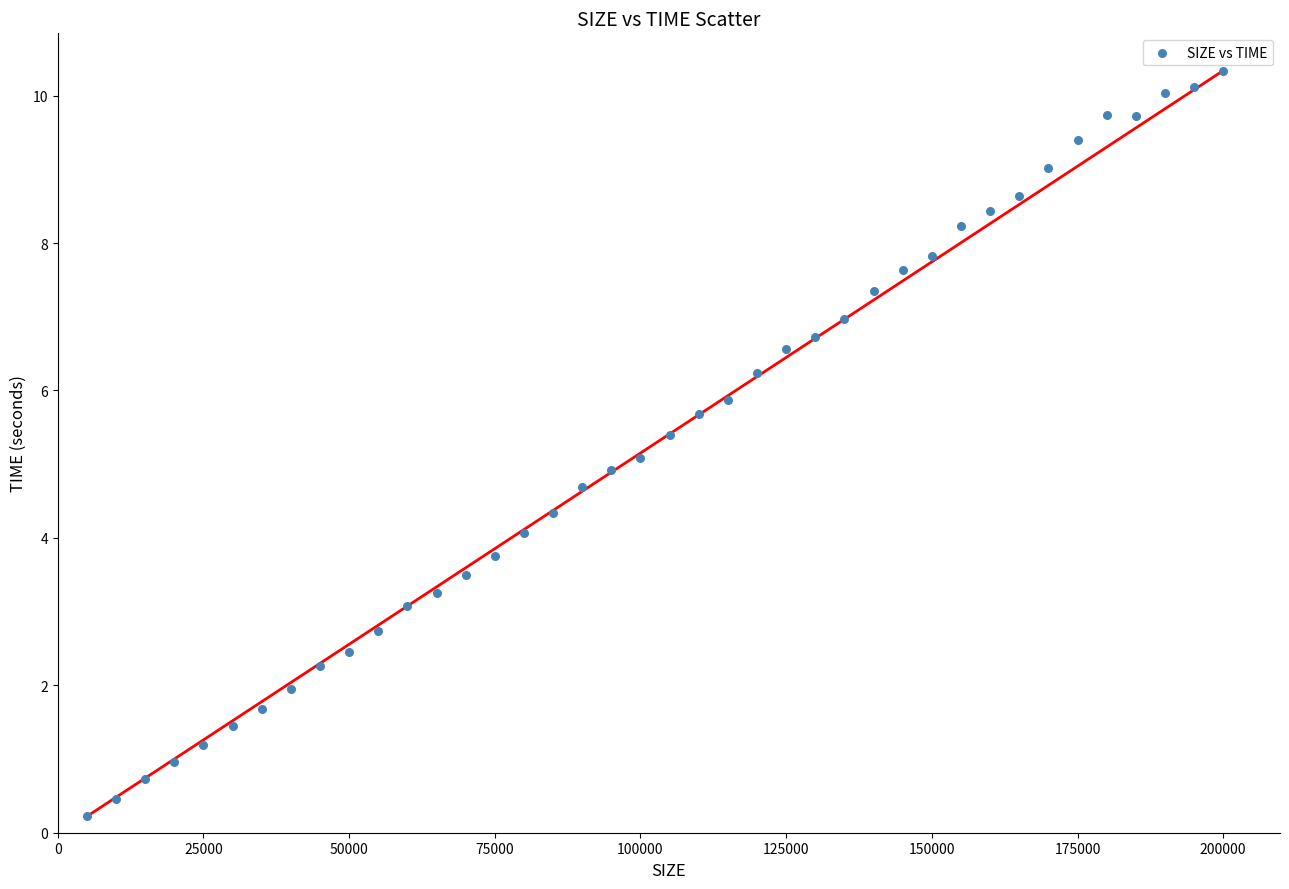

What is the range of Y values (max minus min)?

10.1